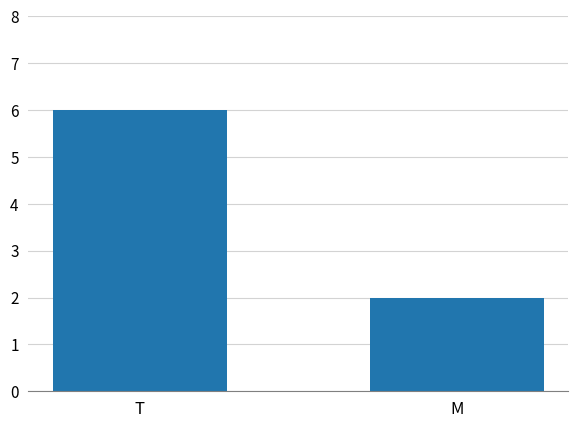

Reading right to left, what are all the values shown in this chart?

M=2	T=6